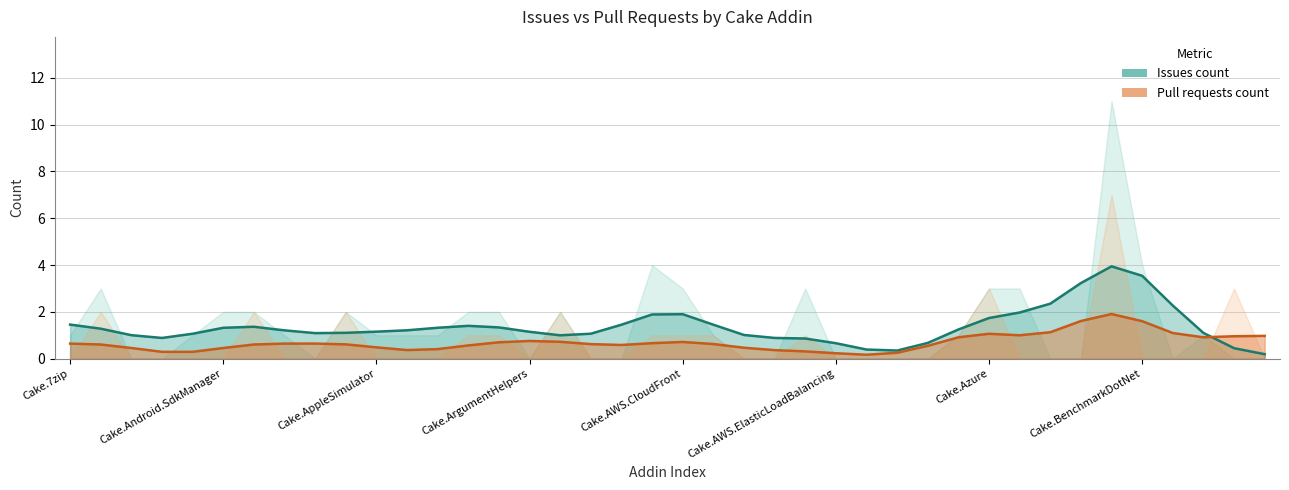

What is the difference between the PR trend values at 23 and 35?

1.2